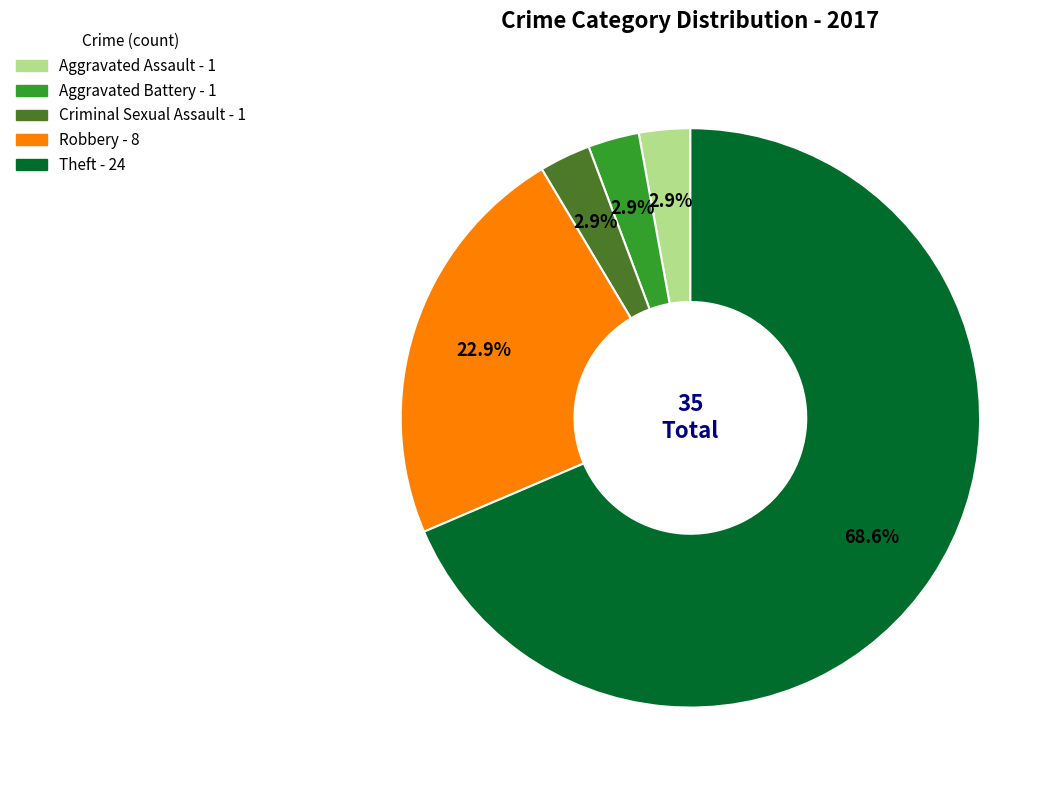

How many slices are in this pie chart?

5